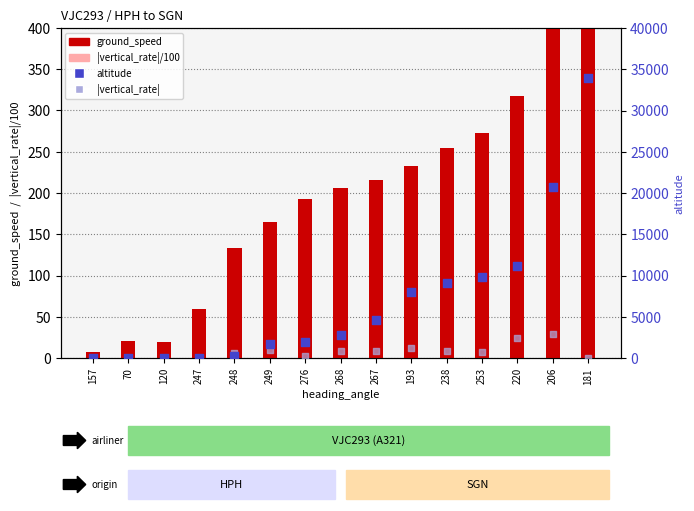

At how many categories does at least one series exceed 17795?

2